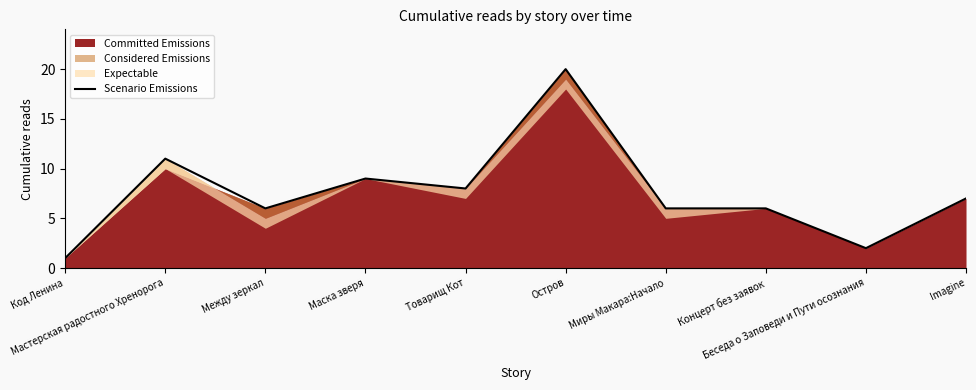

The value at Код Ленина is 0. True or false?

False